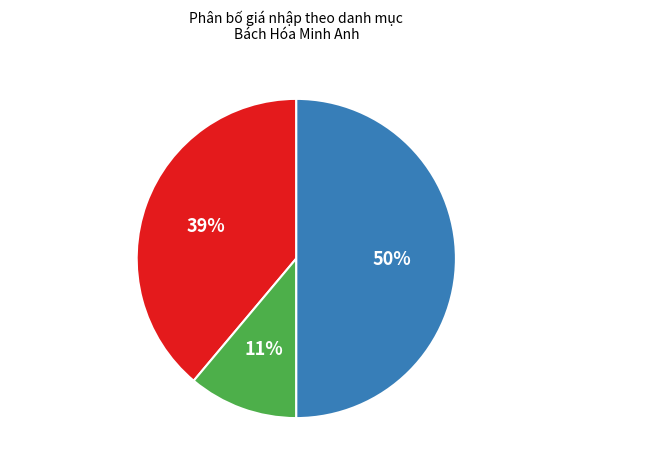

What percentage is the Hóa phẩm và chất tẩy rửa slice, to the nearest percent?

11%